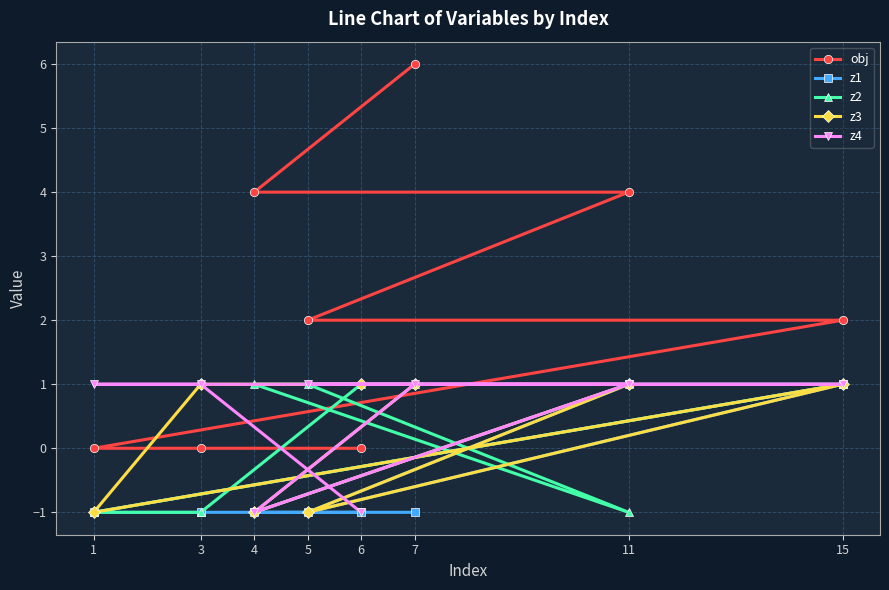

At 6, list the series in order from largest to smallest.

z2, z3, obj, z1, z4